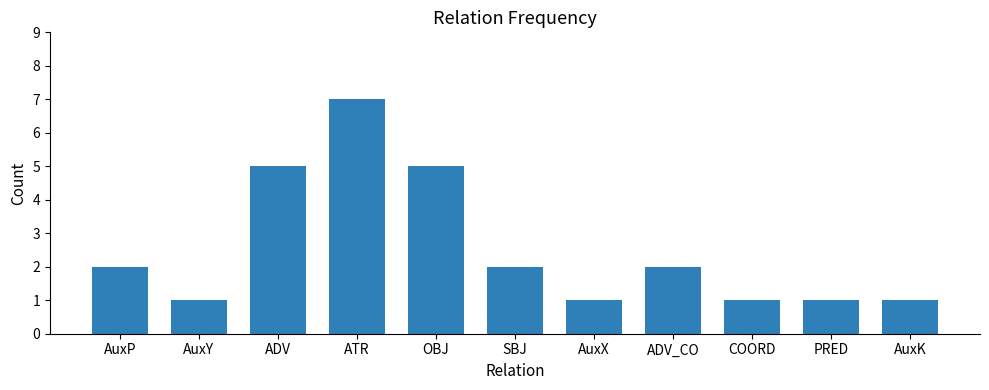

What is the label of the 5th bar from the right?

AuxX